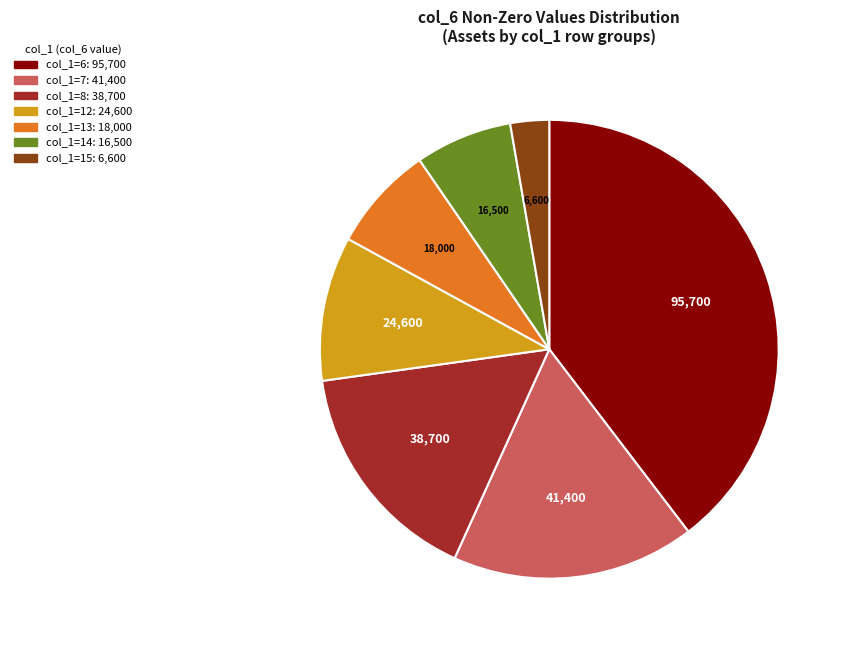

Does any single category account for the majority?

No